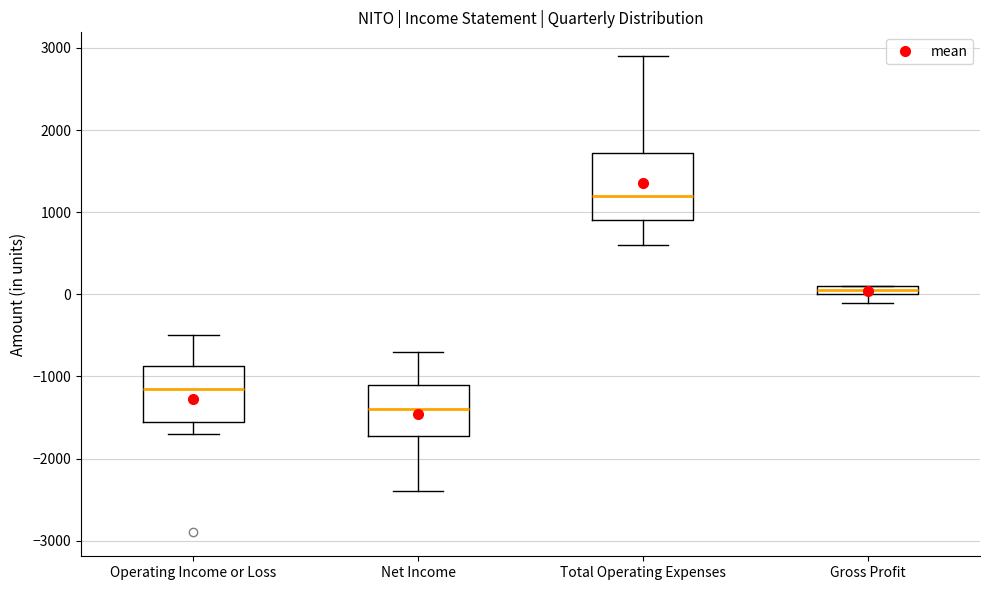

Which box's median line is the lowest?

Net Income